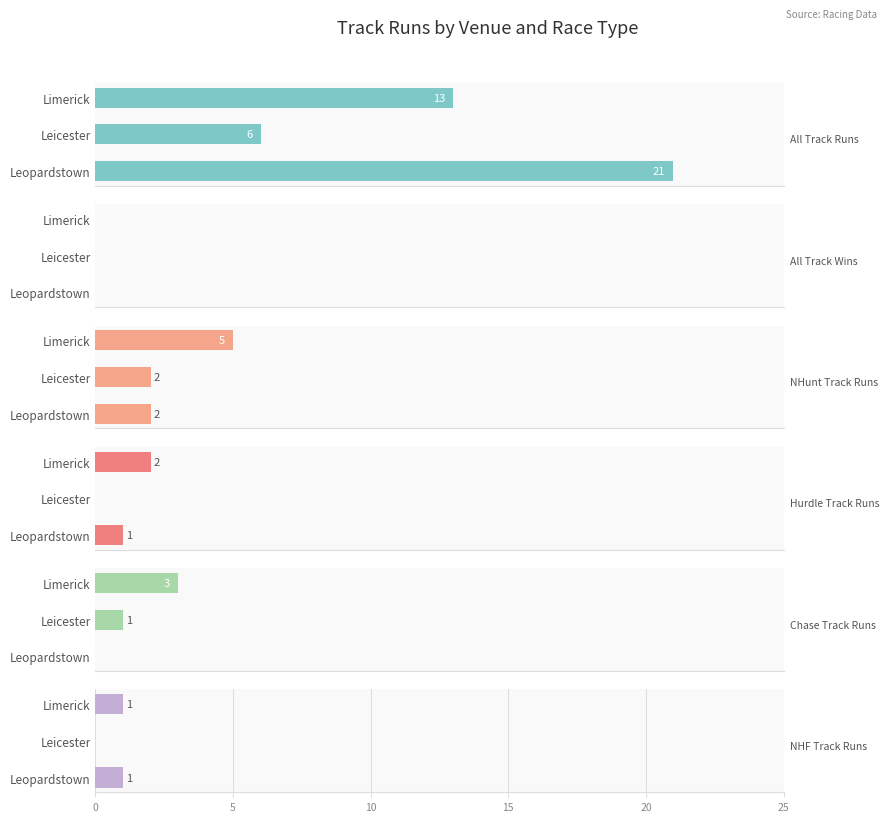

How many values in the Chase Track Runs series exceed 1?

1